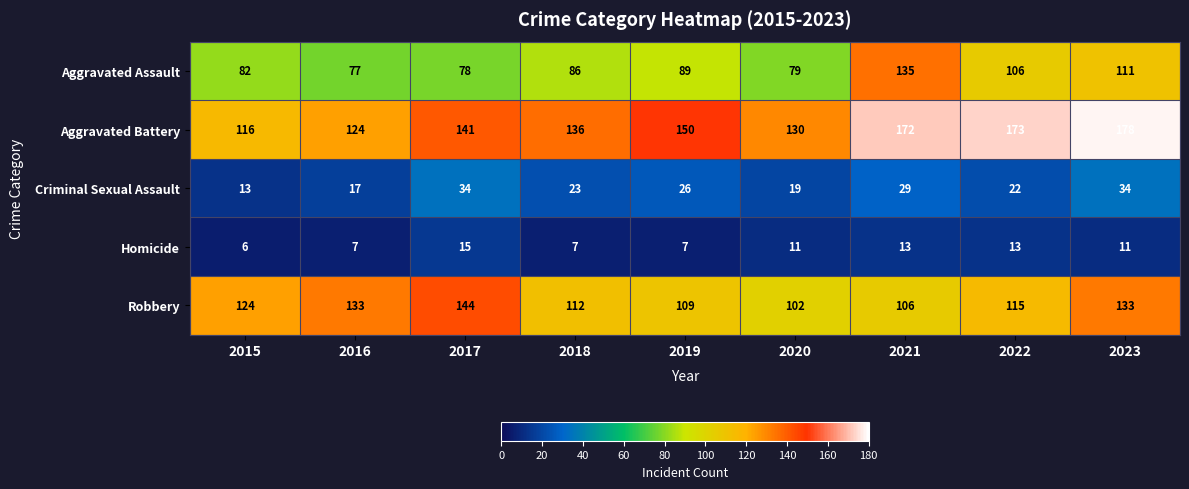

How many categories are shown in the chart?

9